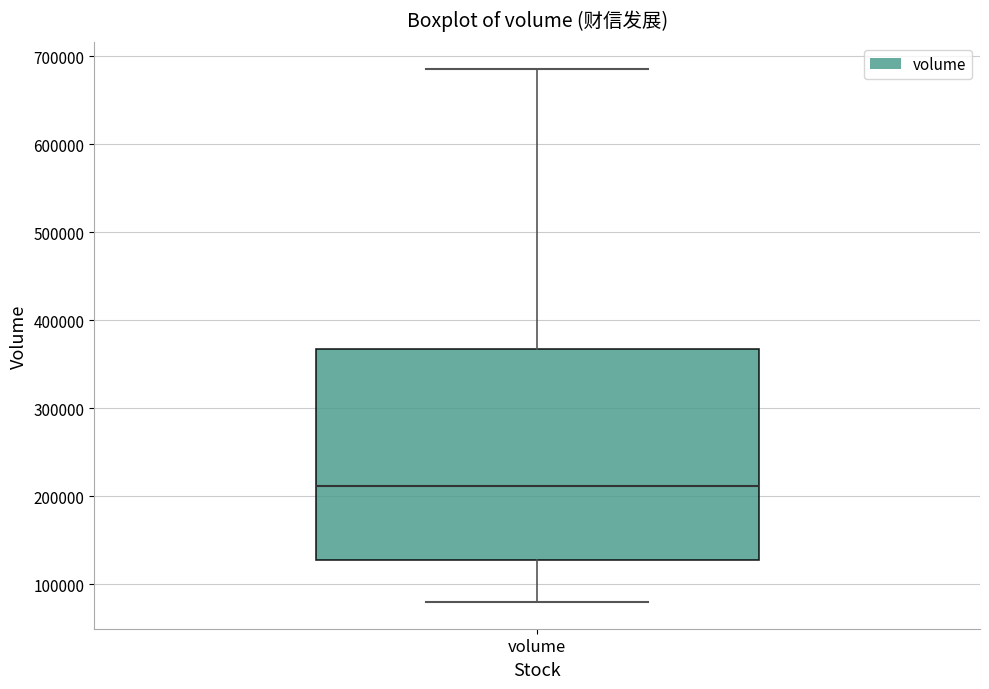

Where does the median line of the box for volume sit on the y-axis? The values are not printed on the chart, so give them approximately, as read against the axis.

210000